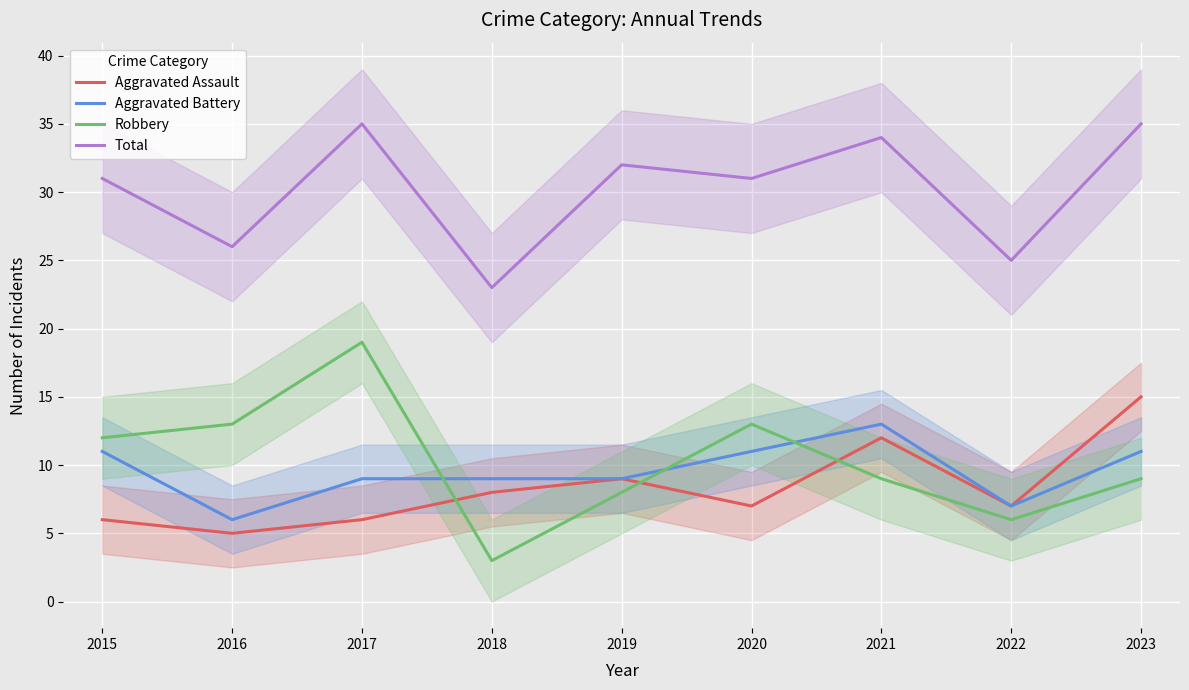

What is the value of the Aggravated Assault point at the 7th from the left?

12